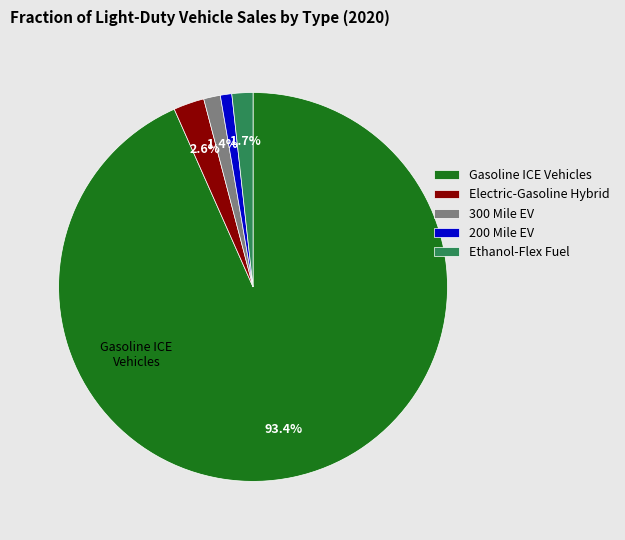

Does any single category account for the majority?

Yes